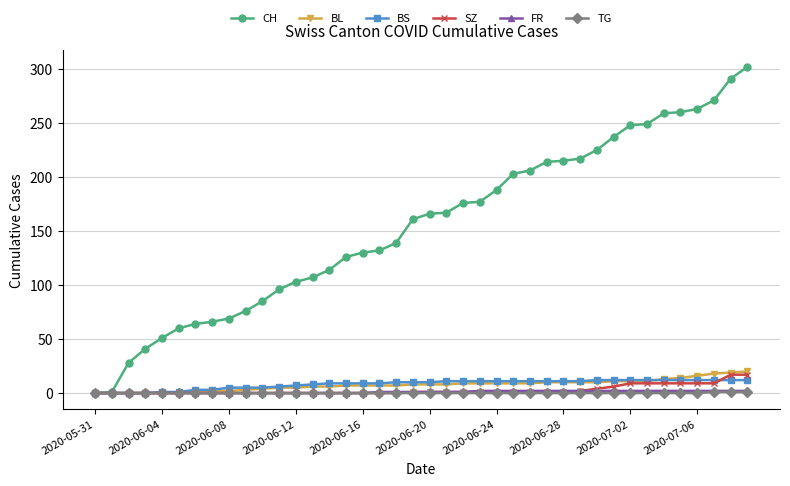

What is the highest value of the CH series?

302